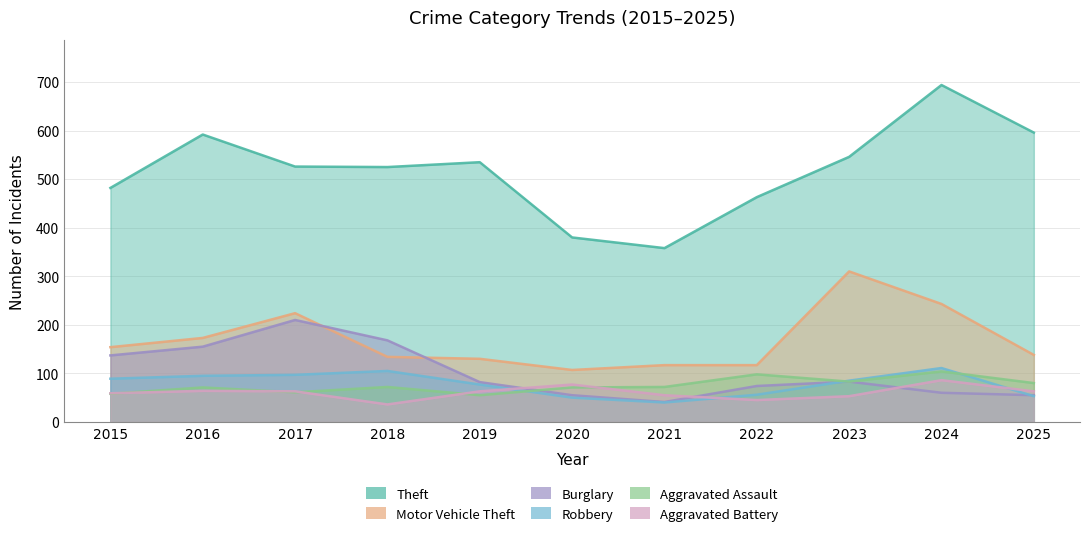

Which has a higher value, 2019 or 2020?

2019